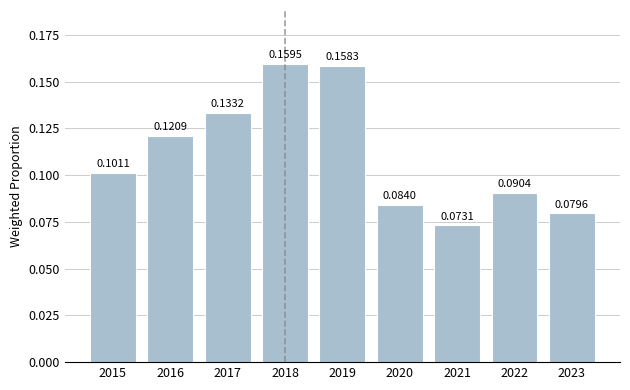

At which label is the value closest to 0?

2021